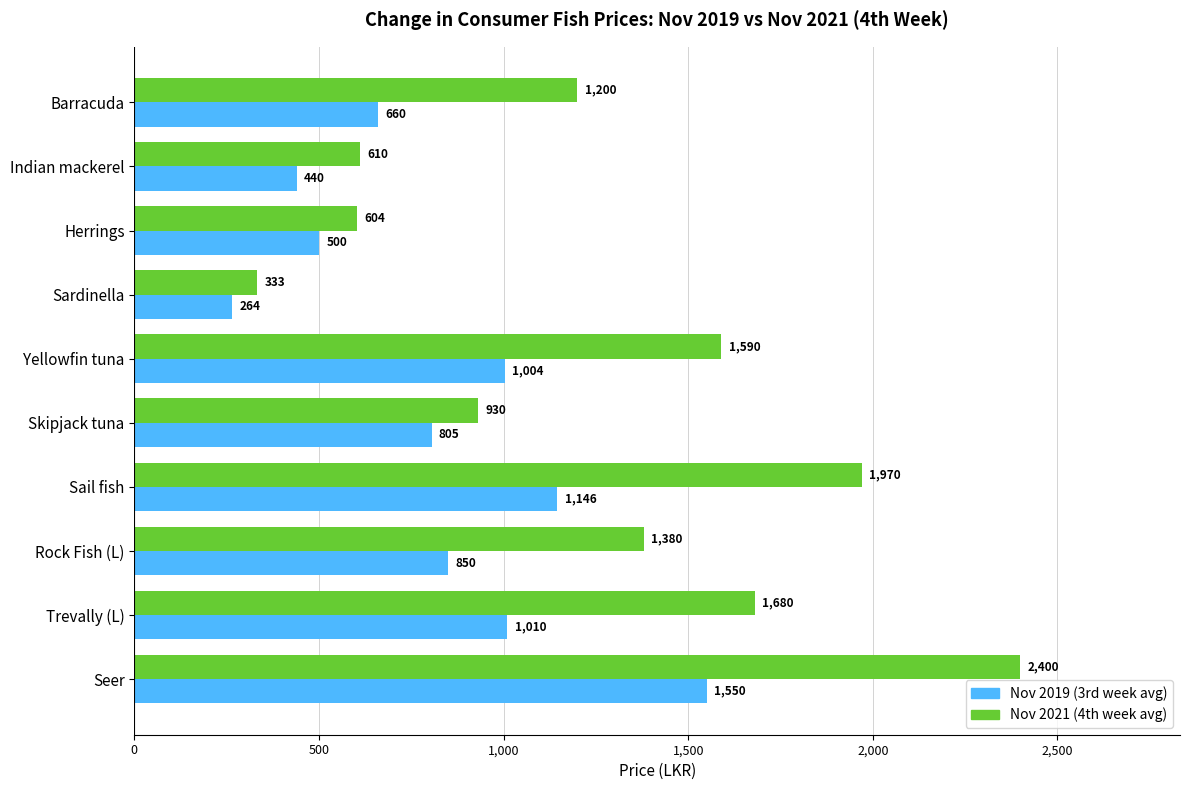

What is the minimum value shown in the chart?

264.0